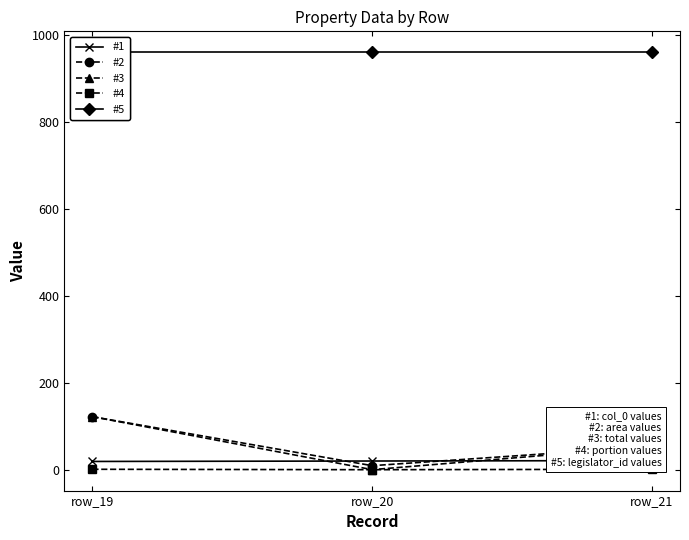

Reading left to right, what are all the values shown in this chart?

#1: col_0: row_19=19.0	row_20=20.0	row_21=21.0
#2: area: row_19=122.0	row_20=9.3	row_21=53.5
#3: total: row_19=122.0	row_20=0.1	row_21=53.5
#4: portion: row_19=1.0	row_20=0.0	row_21=1.0
#5: legislator_id: row_19=960.0	row_20=960.0	row_21=960.0